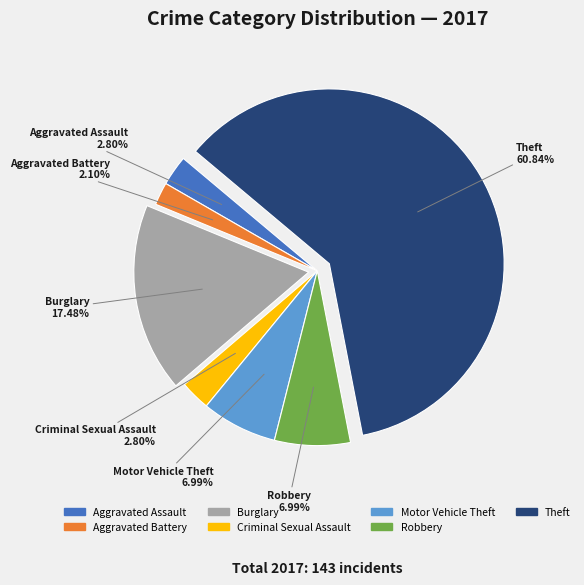

Which category accounts for the majority?

Theft